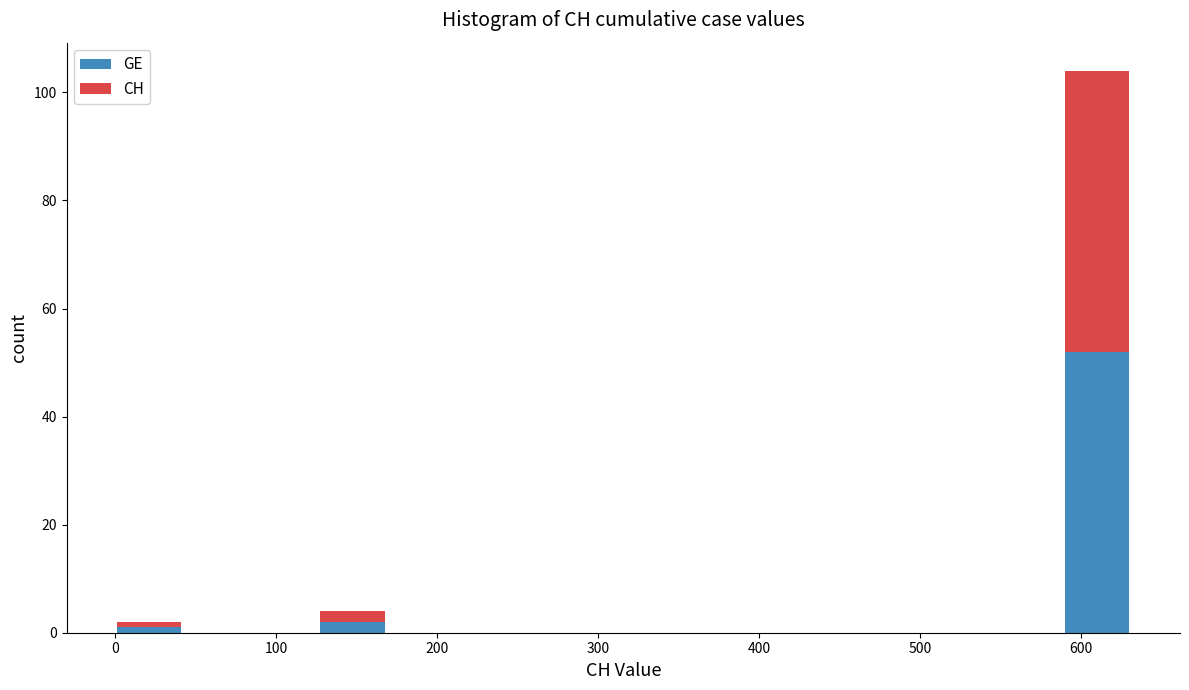

What is the total height of the stacked bar covering 590 to 630 on the x-axis? Neither the bar edges nor the heights are printed on the chart, so give them approximately, as read against the axes.

104